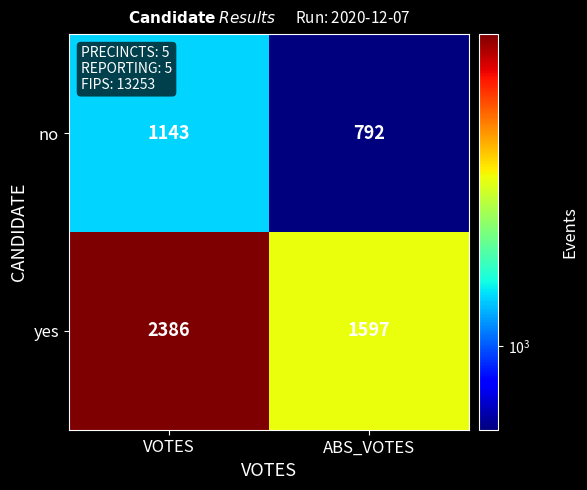

What is the spread (max minus min) of values at ABS_VOTES?

805